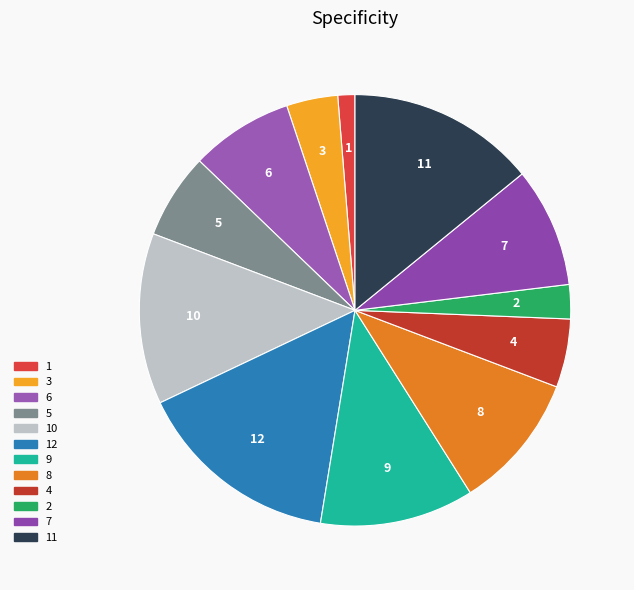

What is the largest slice in the pie chart?

12